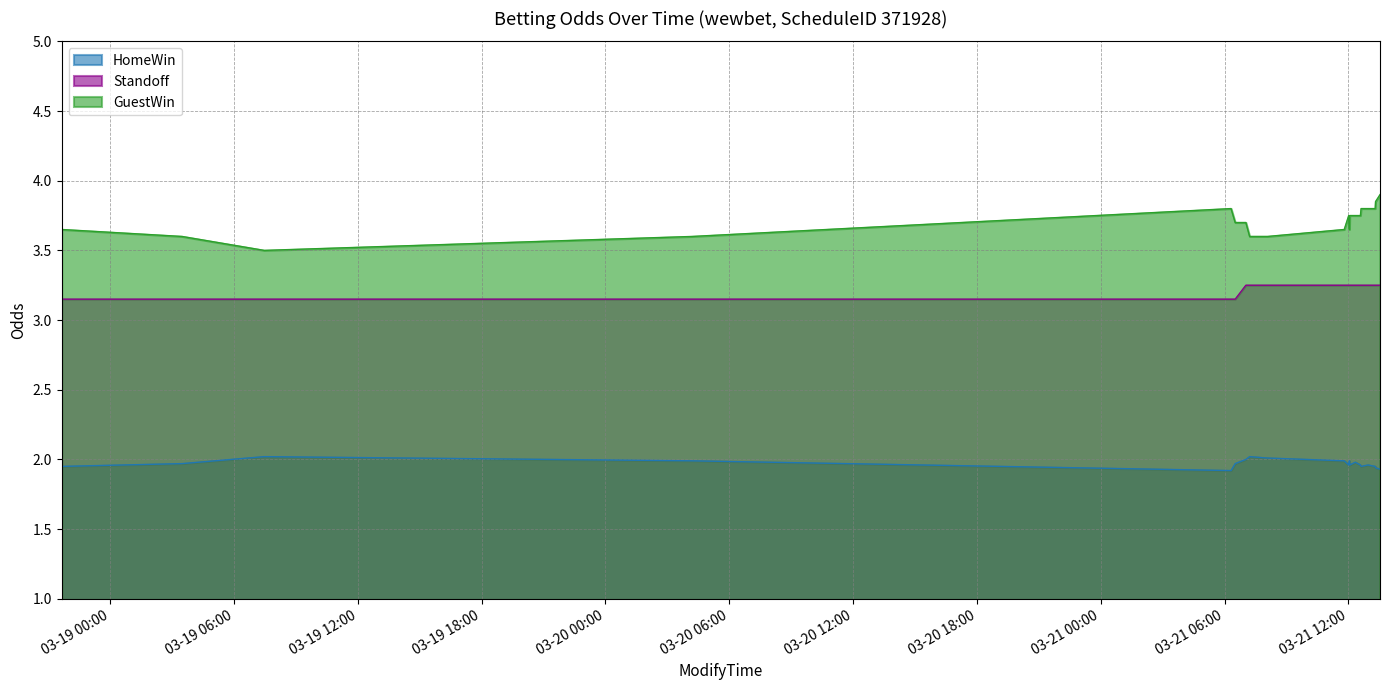

At which label is HomeWin closest to 1?

2010-03-21 06:19:00